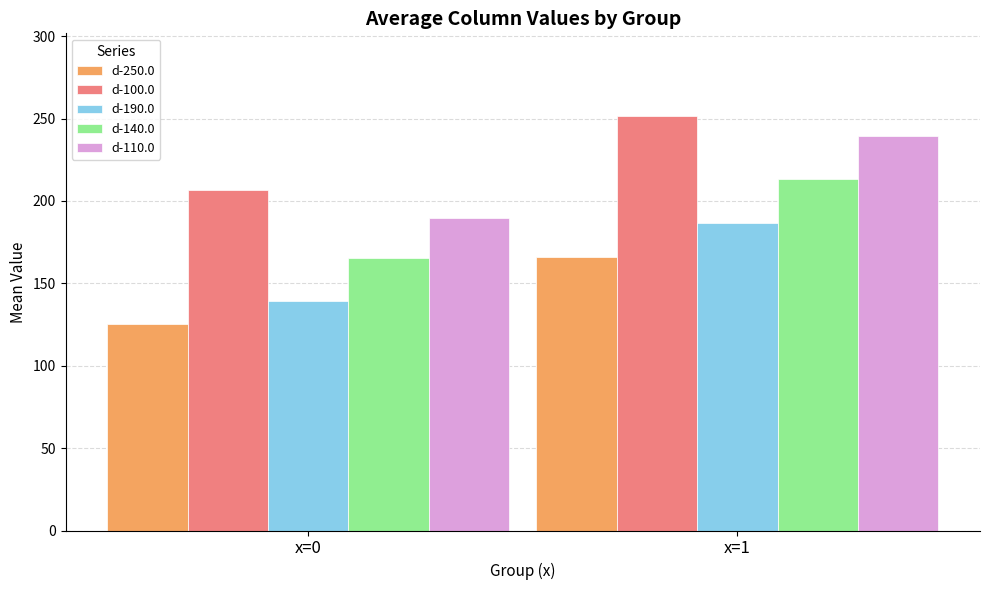

Which series has the largest total across all categories?

d-100.0